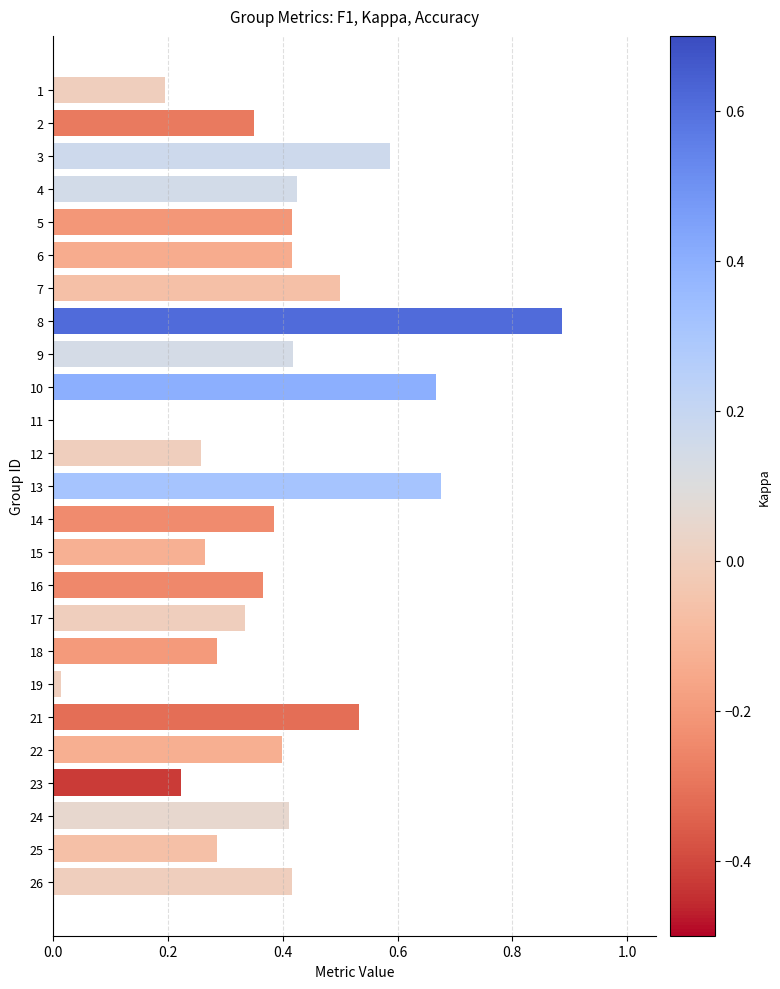

How many positive values are there?

24